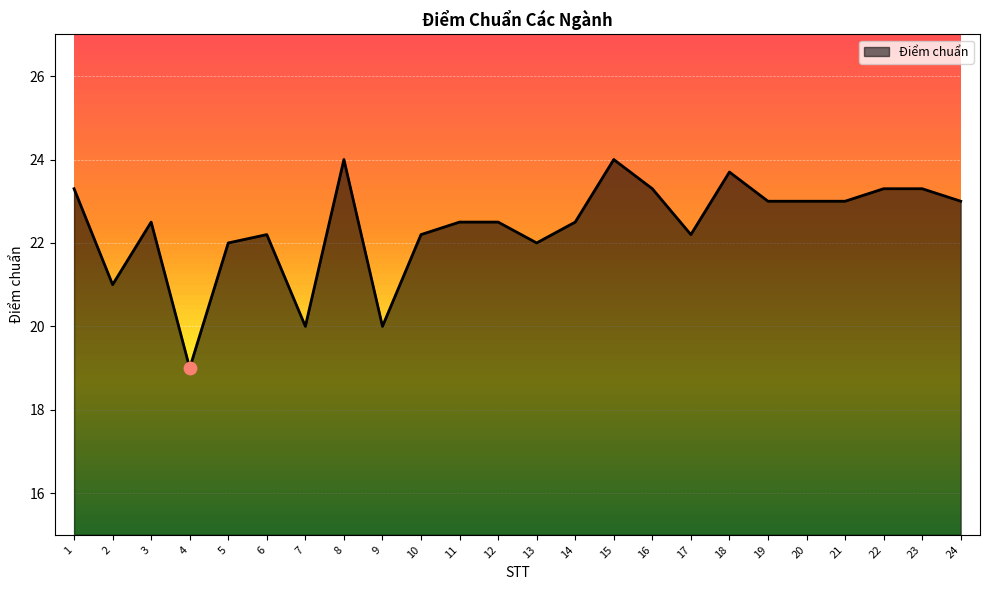

Between 5 and 2, which is larger?

5